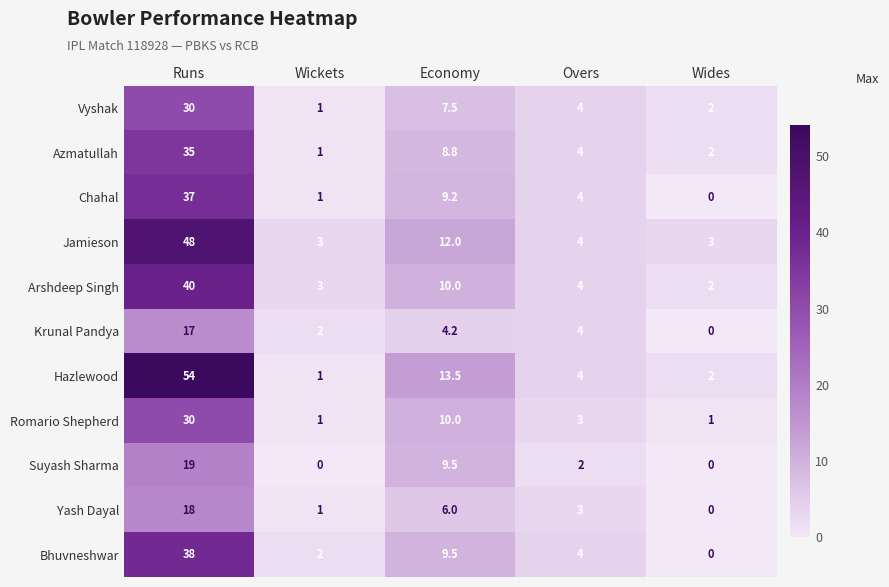

At which category is the sum across all series the highest?

Runs